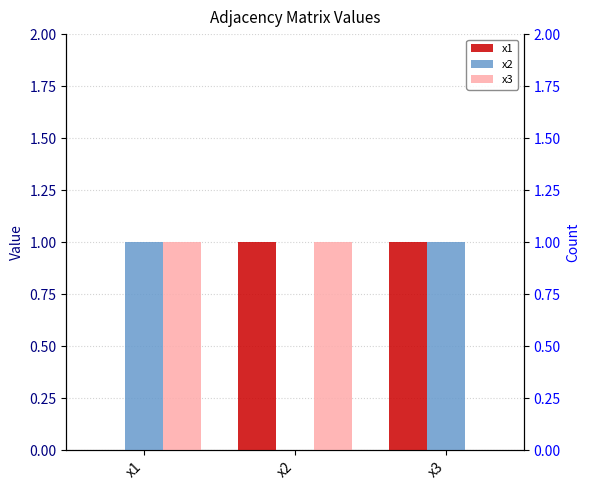

What is the spread (max minus min) of values at x1?

1